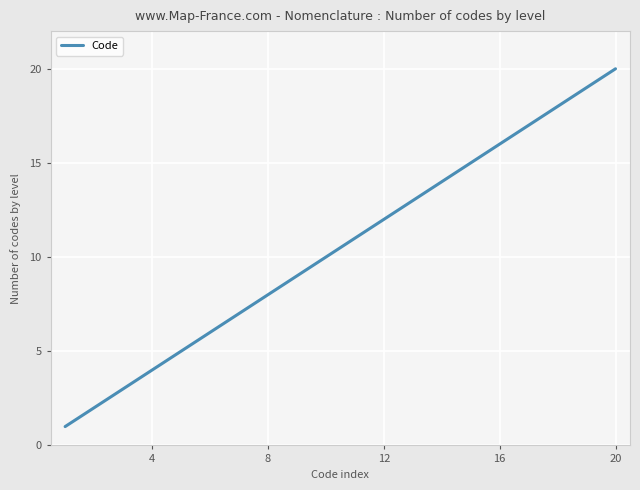

What is the greatest value displayed?

20